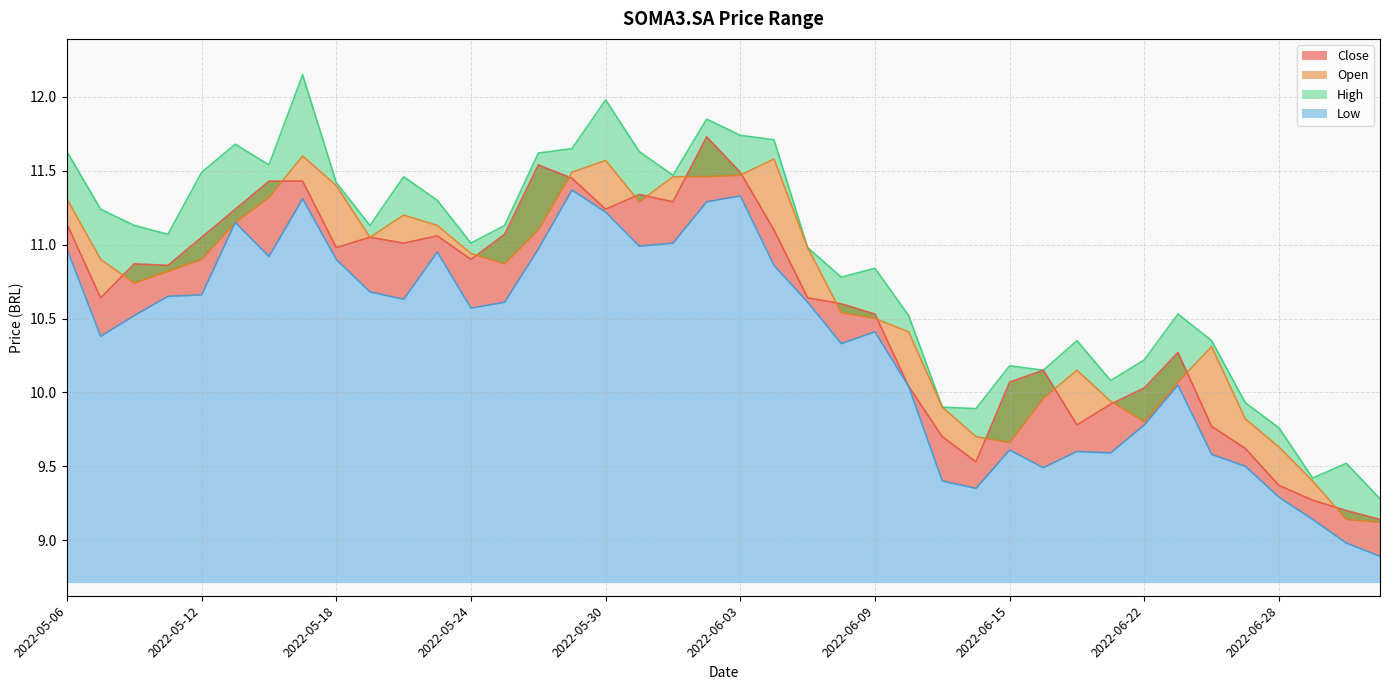

Where does the Close series first go above 10?

2022-05-06